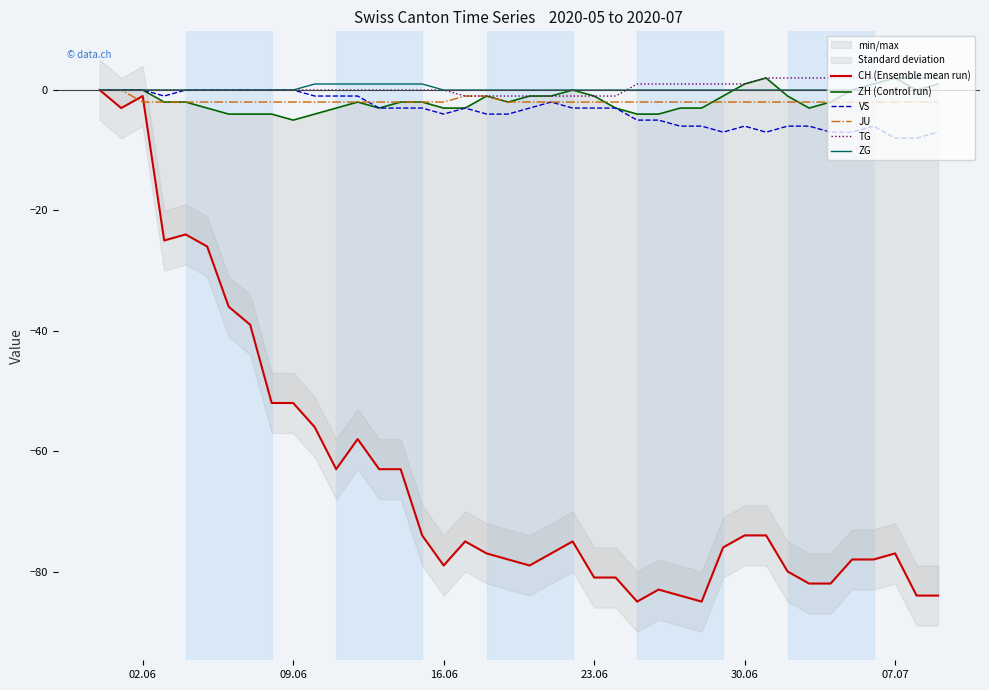

How many values in the JU series exceed -2?

4